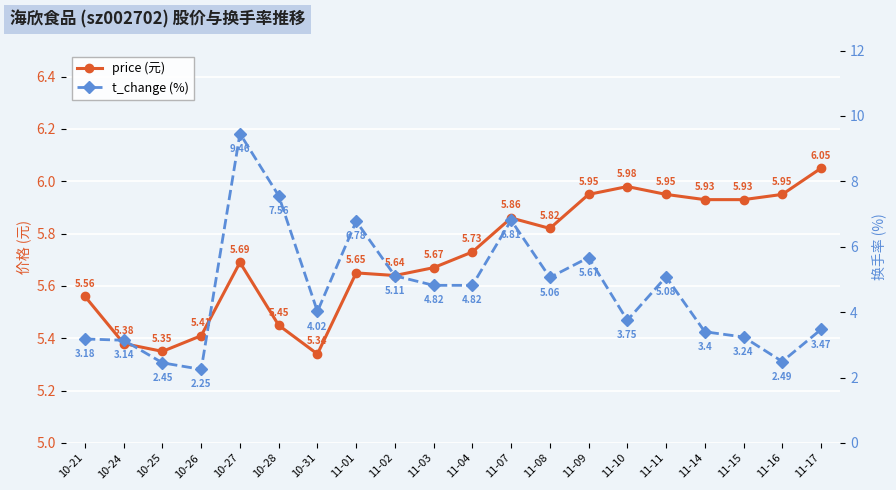

Which series ends up on top after the final intersection of t_change (%) and price (元)?

price (元)